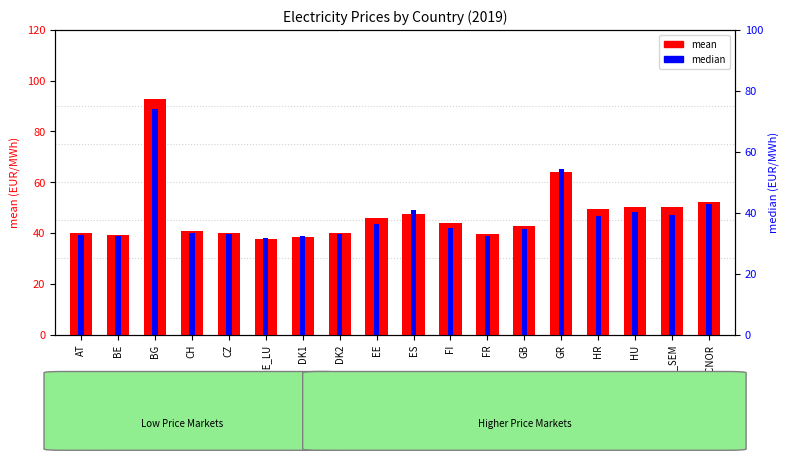

Which has a higher value, EE or DK2?

EE